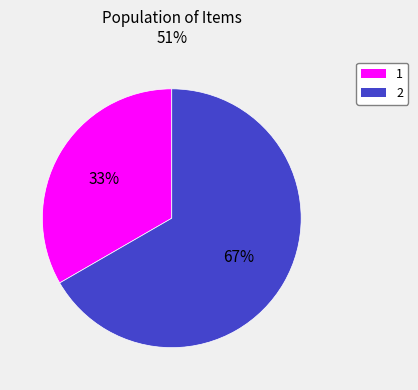

Is it true that 2 is 79% of the pie?

False